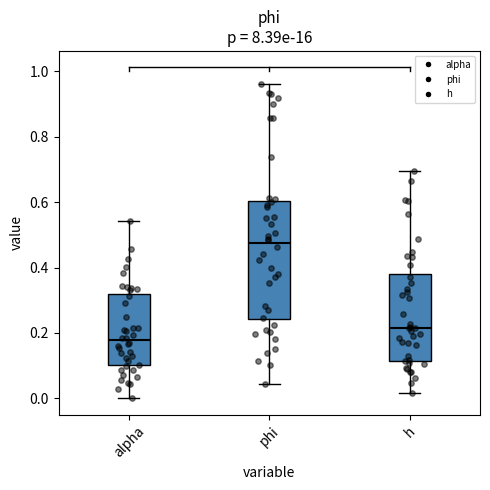

Reading left to right, read every box against the y-axis: the position of its median line, the range the box covers, and the ends of its whiskers. The values are not printed on the chart, so give them approximately, as read against the axis.

alpha: median 0.18, box 0.10 to 0.32, whiskers 0.00 to 0.54
phi: median 0.48, box 0.24 to 0.60, whiskers 0.04 to 0.96
h: median 0.22, box 0.12 to 0.38, whiskers 0.02 to 0.70